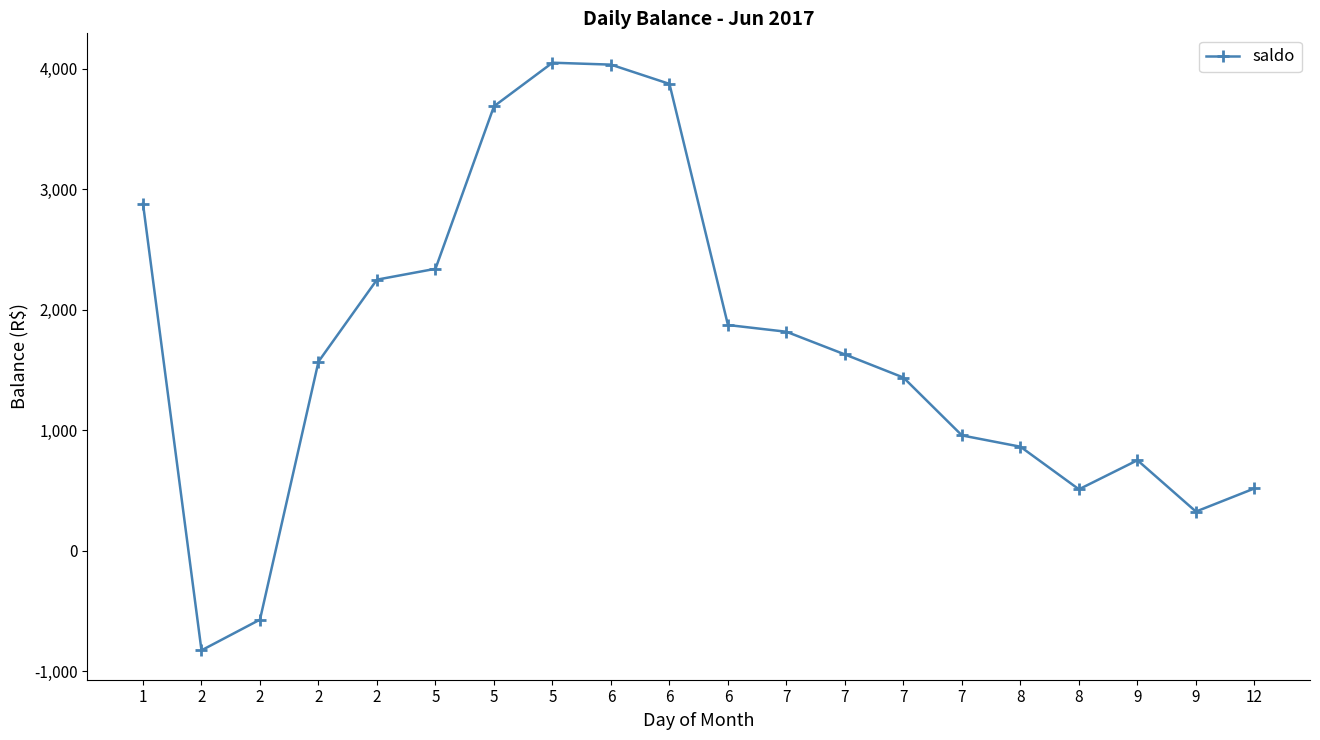

What is the difference between the maximum and minimum values?

4874.5